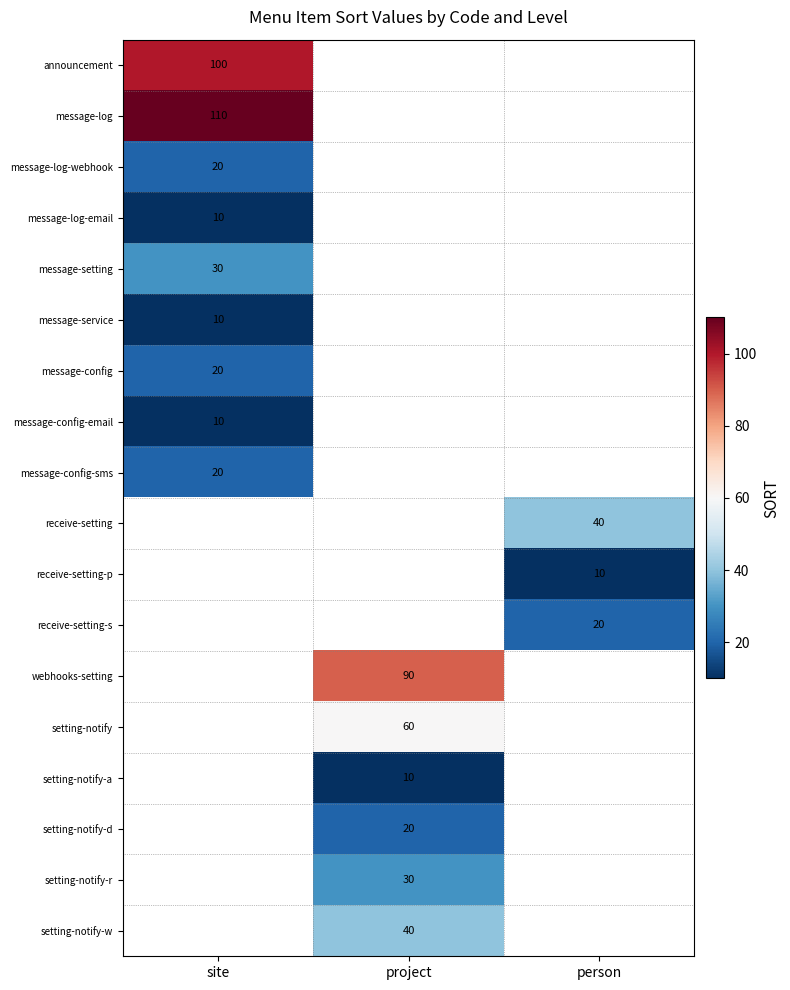

The value of receive-setting-p at person is 4.4. True or false?

False